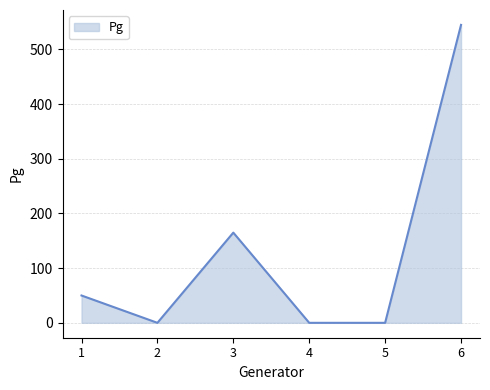

What is the difference between the second highest and minimum values?

165